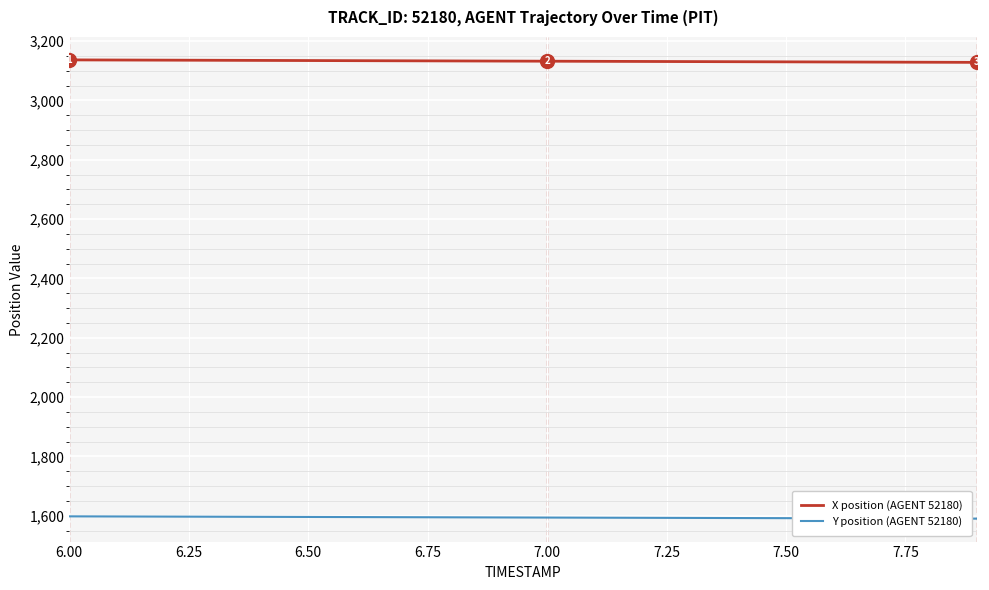

Which series has the largest total across all categories?

X position (AGENT 52180)